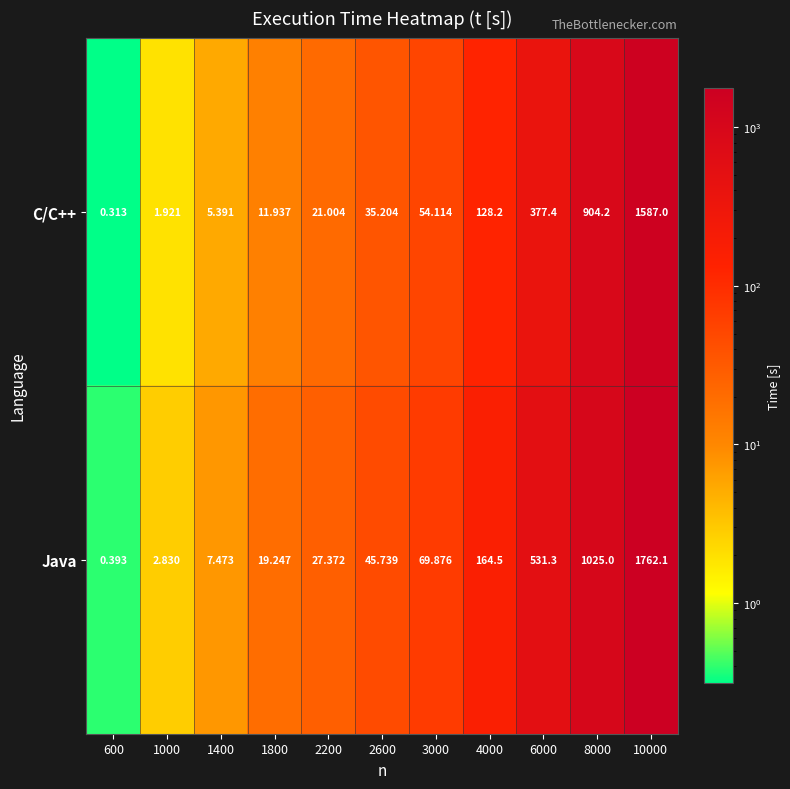

At 8000, list the series in order from smallest to largest.

C/C++, Java